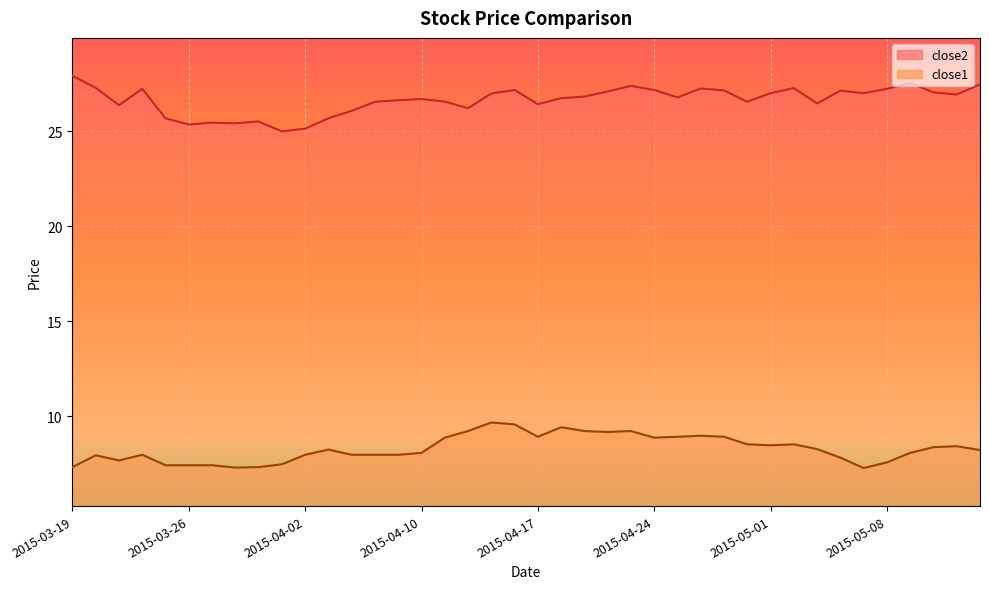

True or false: close2 and close1 cross at least once.

False